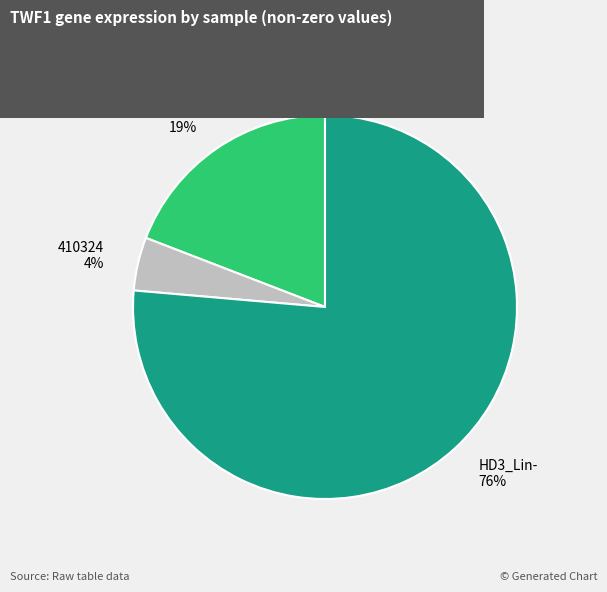

Count the number of slices in the pie.

3